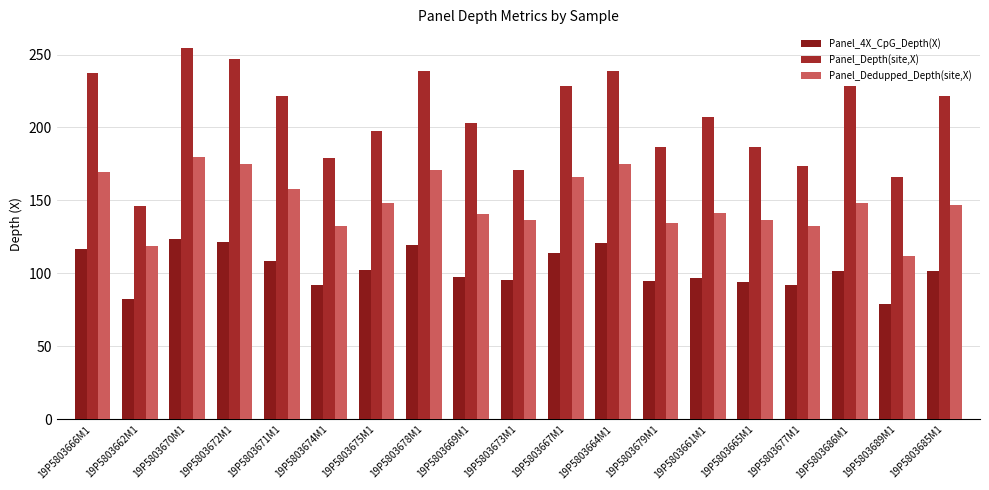

How many values in the Panel_Dedupped_Depth(site,X) series exceed 146?

10